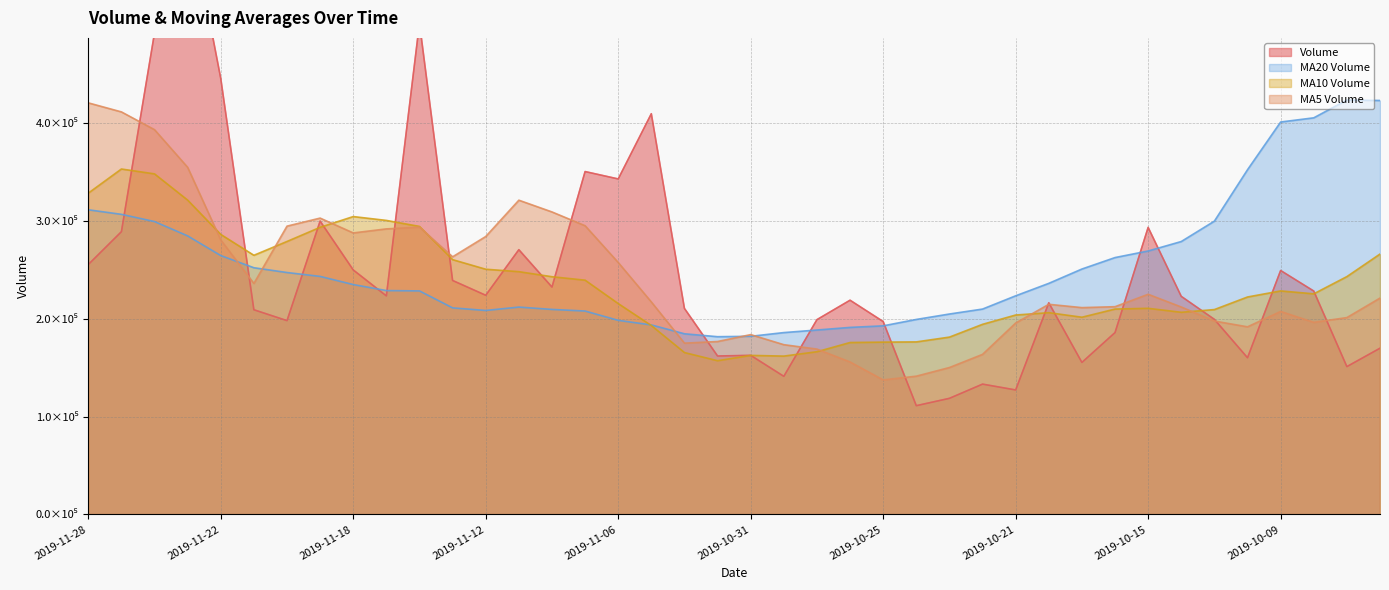

Does the chart display data point markers on the line(s)?

No